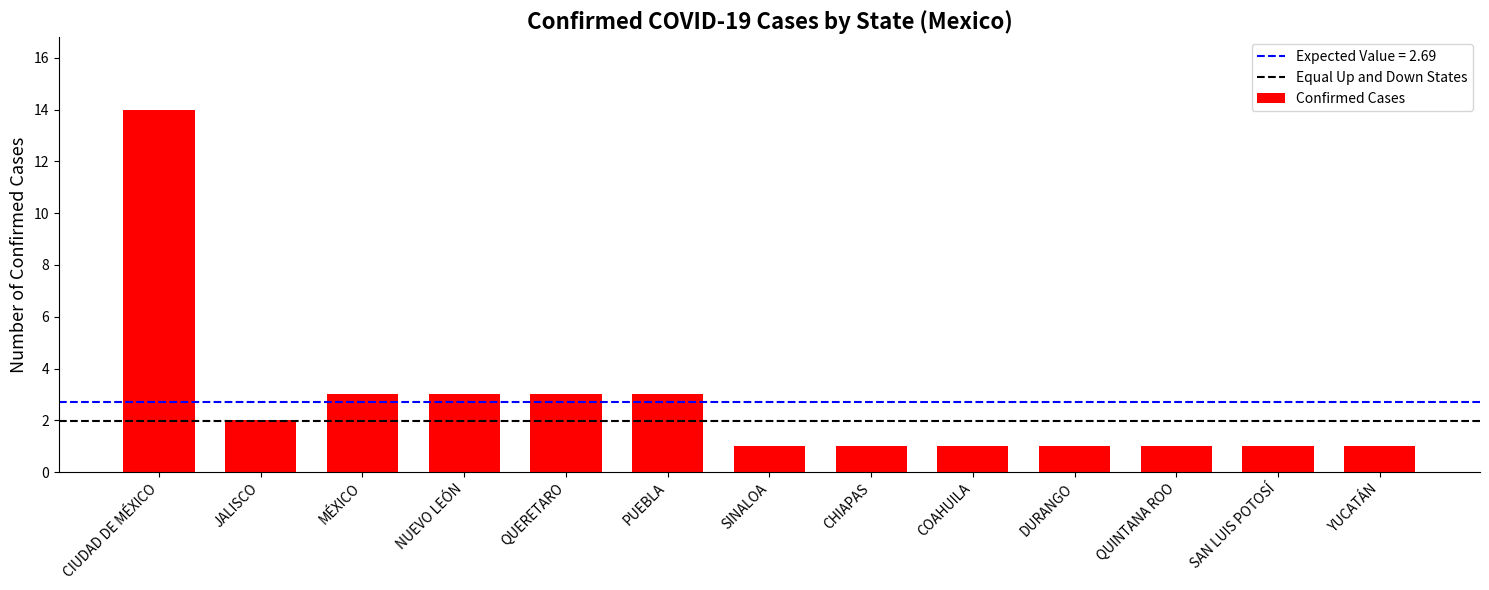

What is the approximate value at QUERETARO?

3